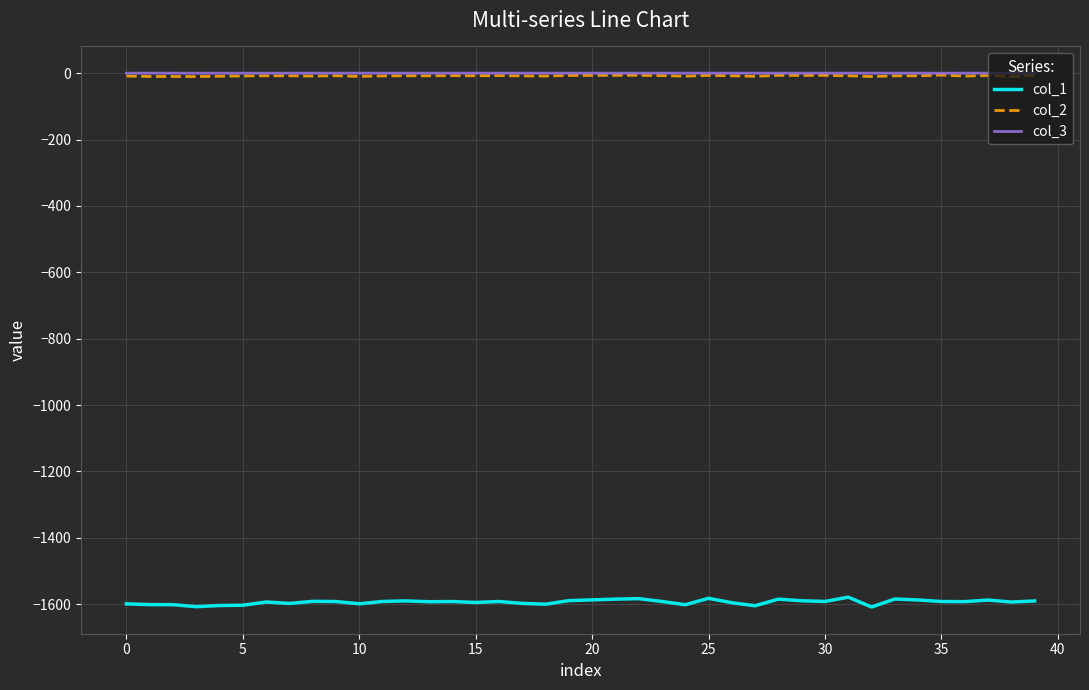

What is the highest value of the col_1 series?

-1578.6